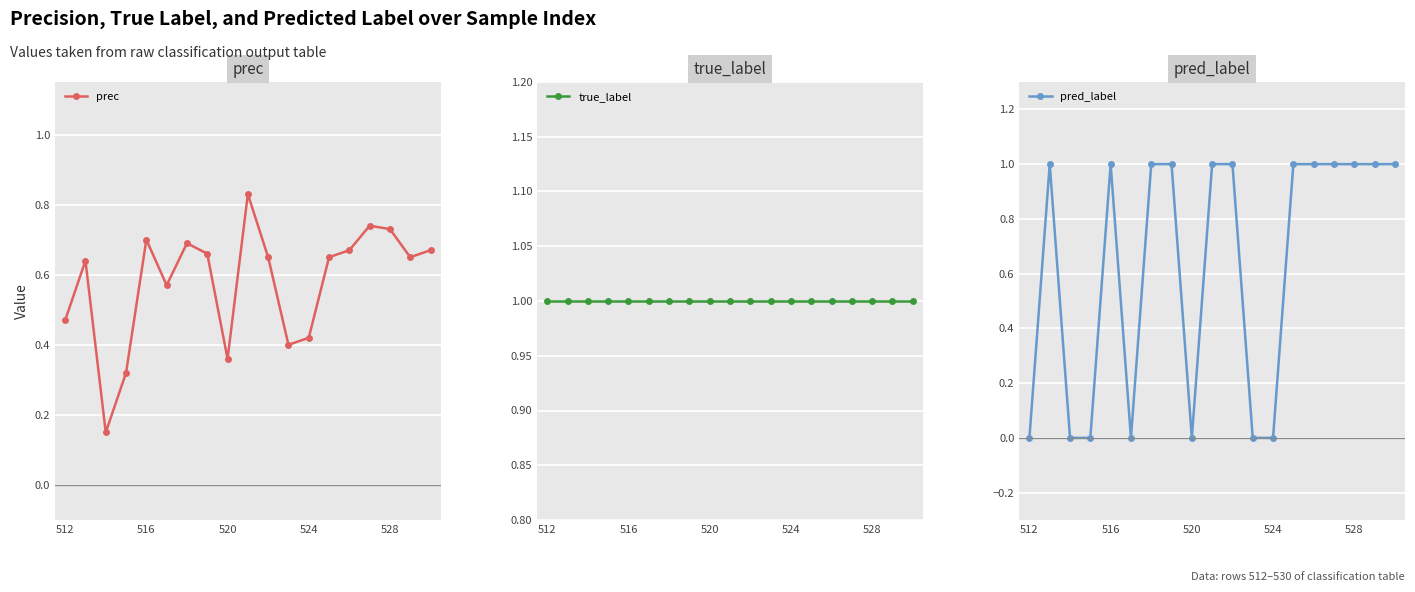

Reading left to right, list all the values displayed in this chart.

prec: 0.5	0.6	0.1	0.3	0.7	0.6	0.7	0.7	0.4	0.8	0.7	0.4	0.4	0.7	0.7	0.7	0.7	0.7	0.7
true_label: 1.0	1.0	1.0	1.0	1.0	1.0	1.0	1.0	1.0	1.0	1.0	1.0	1.0	1.0	1.0	1.0	1.0	1.0	1.0
pred_label: 0.0	1.0	0.0	0.0	1.0	0.0	1.0	1.0	0.0	1.0	1.0	0.0	0.0	1.0	1.0	1.0	1.0	1.0	1.0